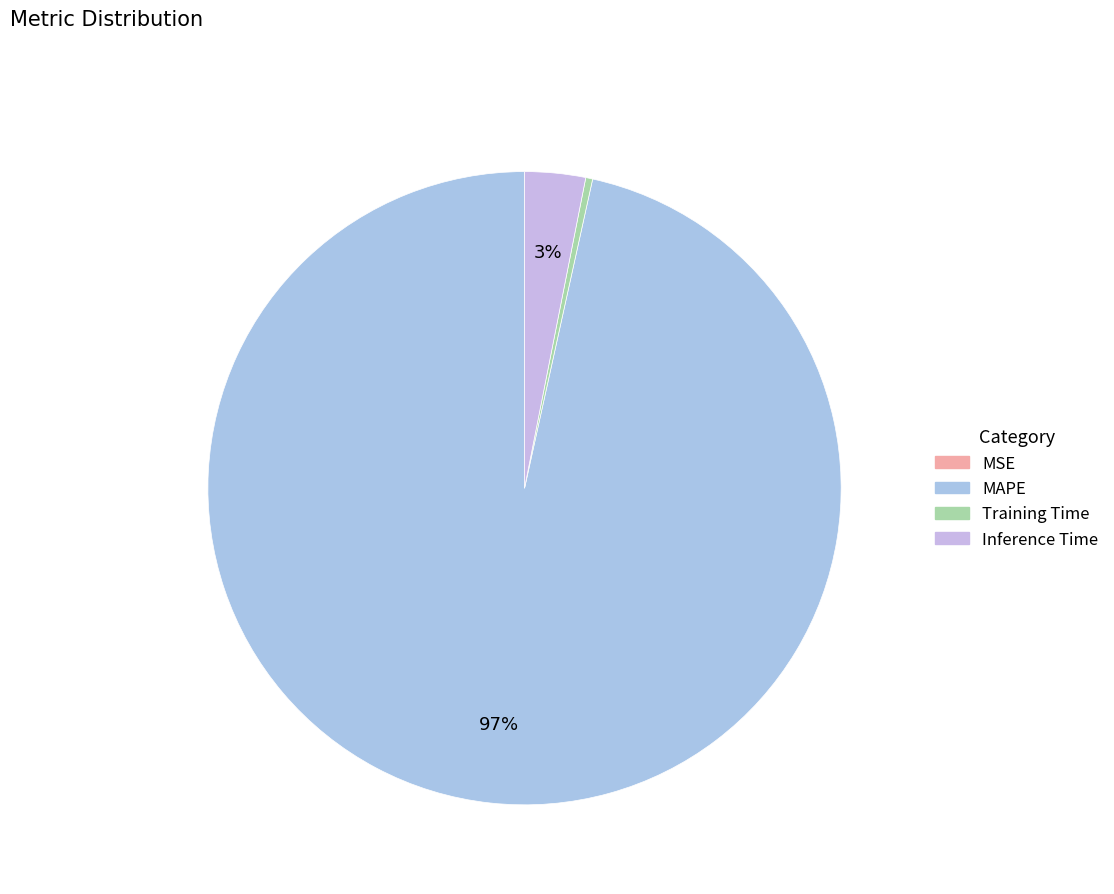

Rank the categories by value from lowest to highest.

MSE, Training Time, Inference Time, MAPE